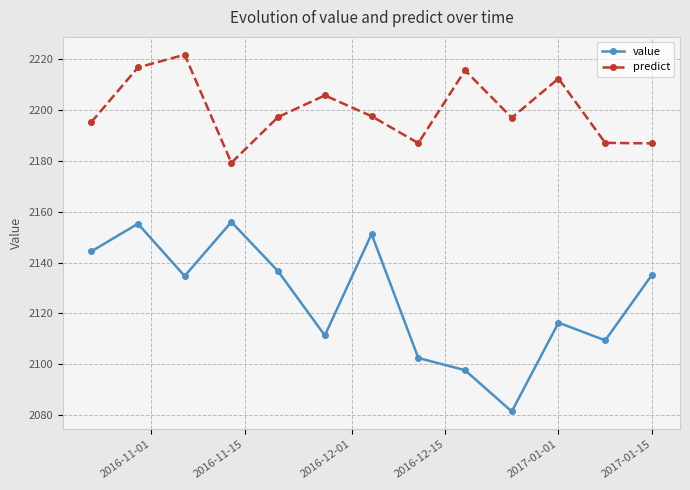

What is the value of the predict point at the 2nd from the left?

2216.7